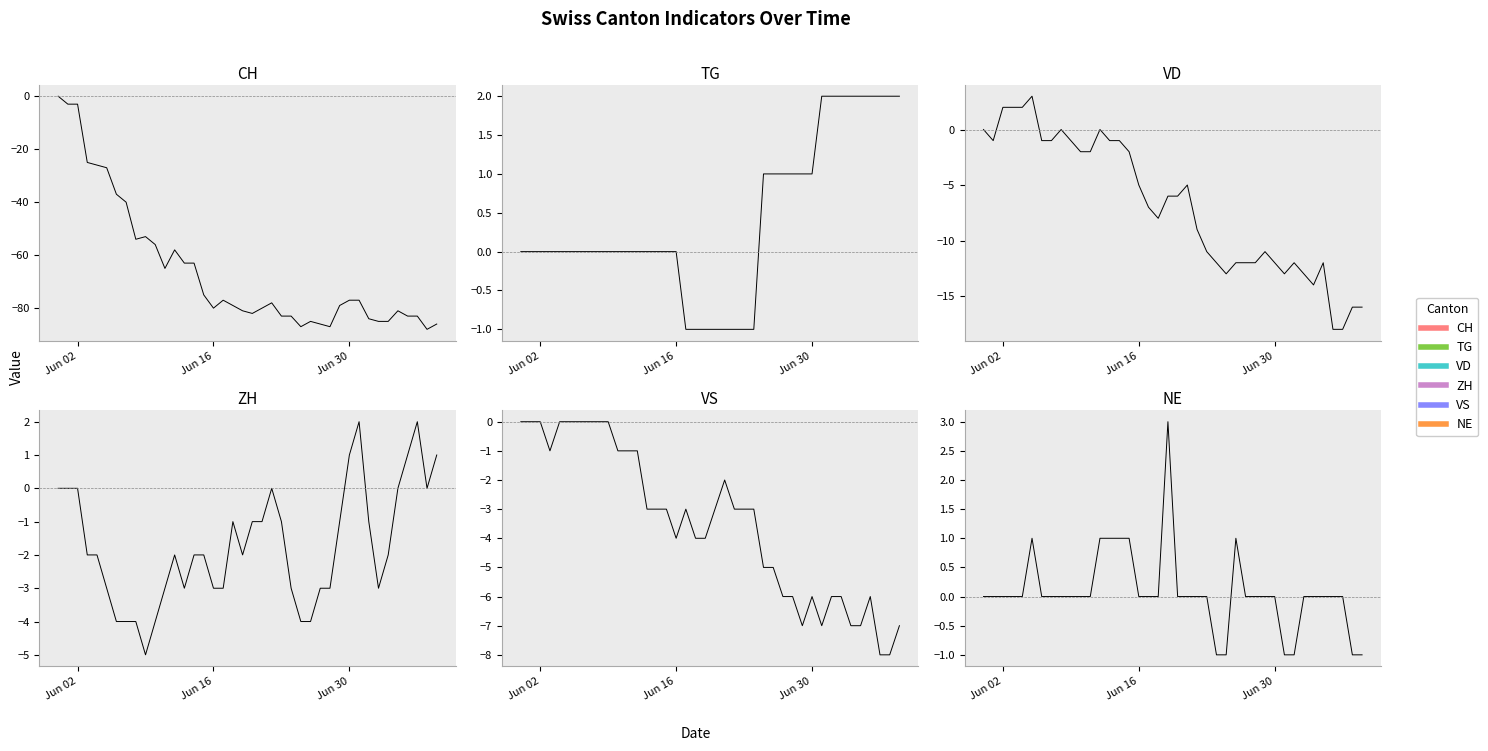

At how many categories does at least one series exceed -77?

40